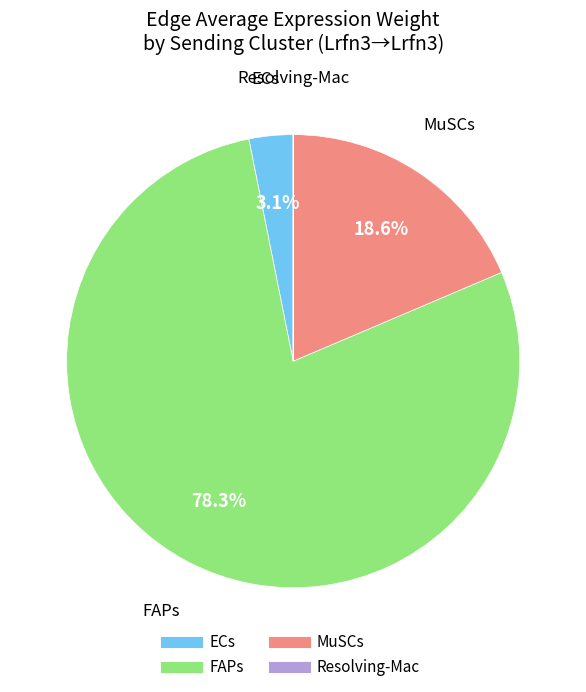

What is the largest slice in the pie chart?

FAPs